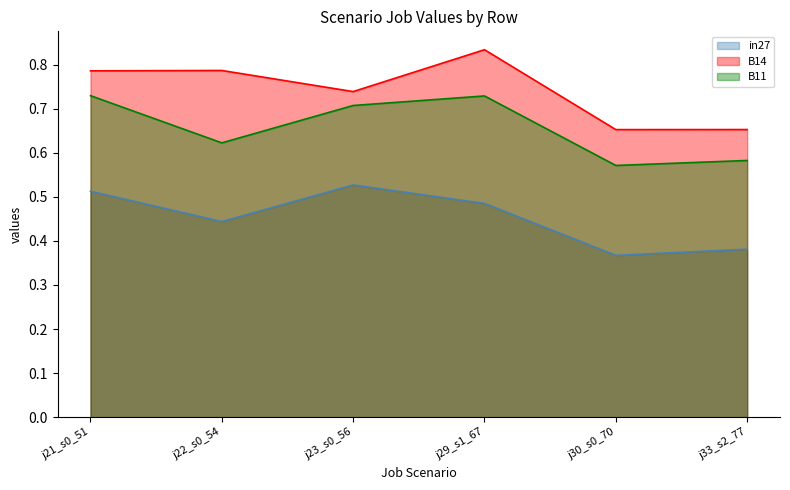

Is the value of B14 at j30_s0_70 greater than the value of B11 at j22_s0_54?

Yes